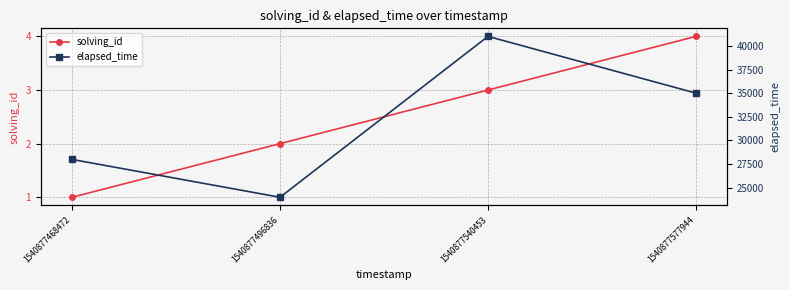

Reading left to right, what are all the values shown in this chart?

solving_id: 1540877468472=1	1540877496836=2	1540877540453=3	1540877577944=4
elapsed_time: 1540877468472=28000	1540877496836=24000	1540877540453=41000	1540877577944=35000